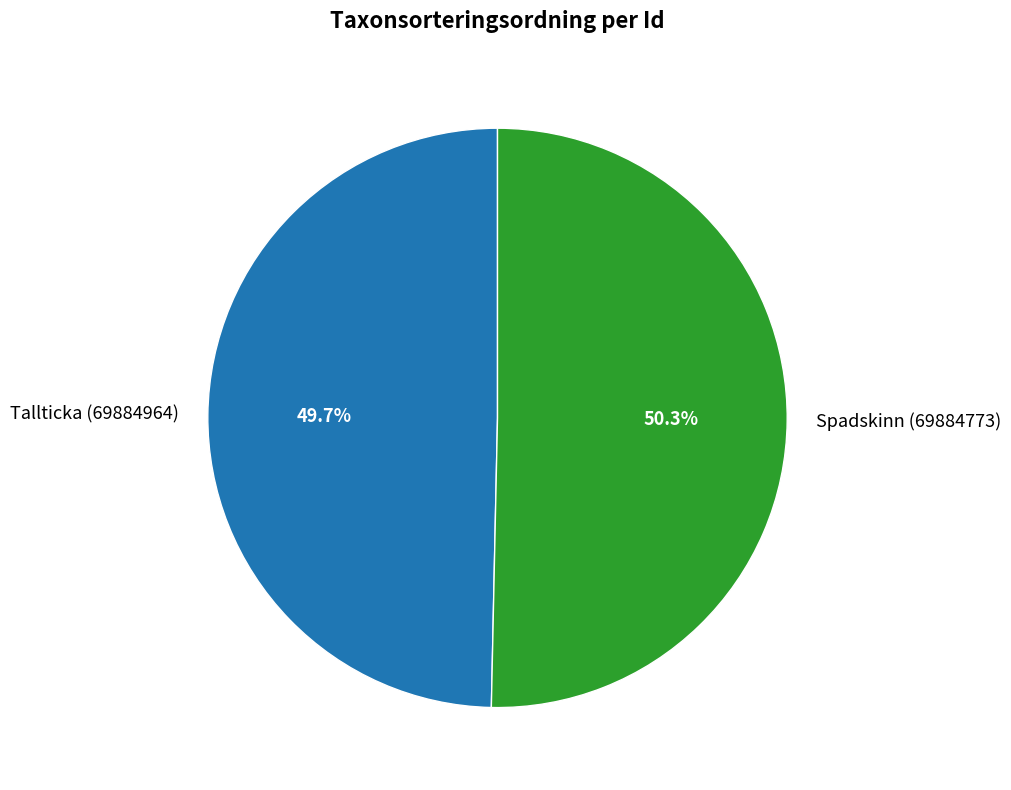

How many slices are in this pie chart?

2